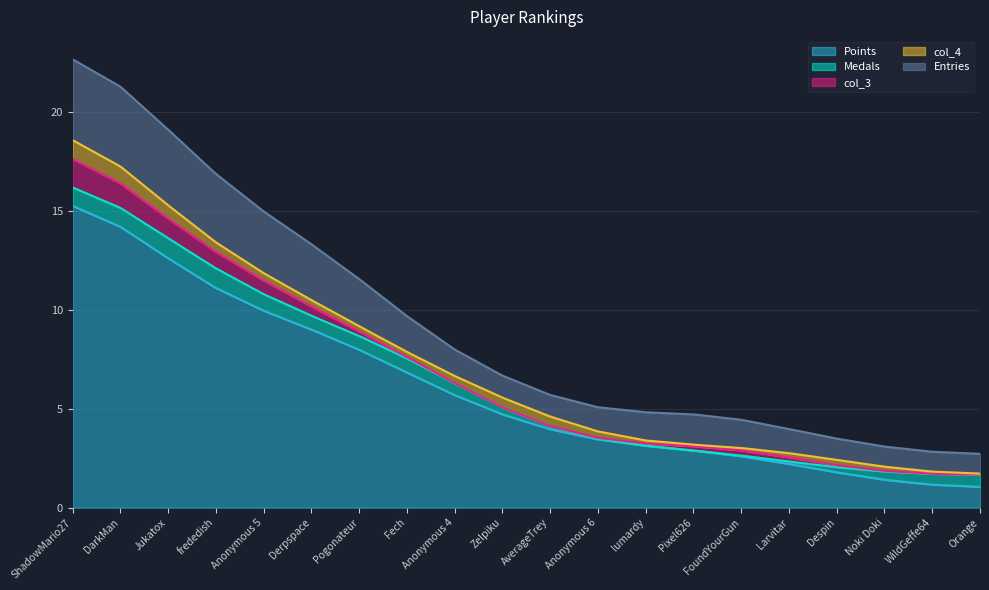

True or false: Points and Medals intersect in this chart.

False